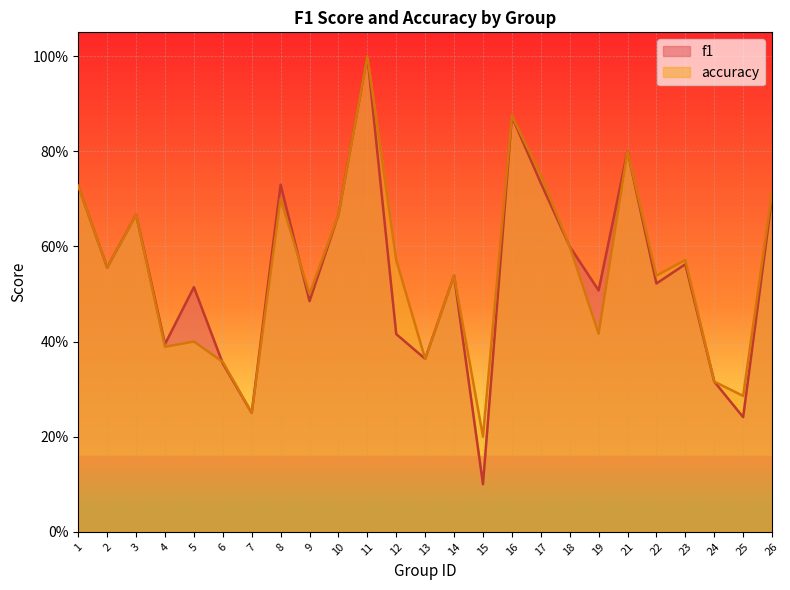

What value does the accuracy series have at 22?

0.5